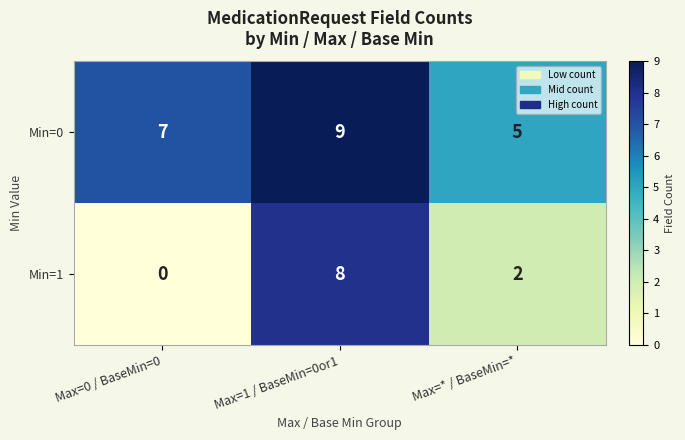

The Min=1 series shows 1 at Max=* / BaseMin=*. True or false?

False